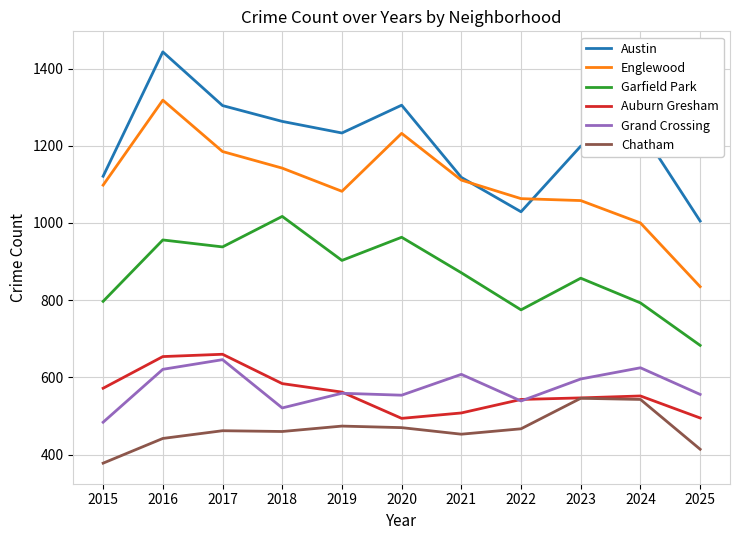

At 2025, list the series in order from smallest to largest.

Chatham, Auburn Gresham, Grand Crossing, Garfield Park, Englewood, Austin